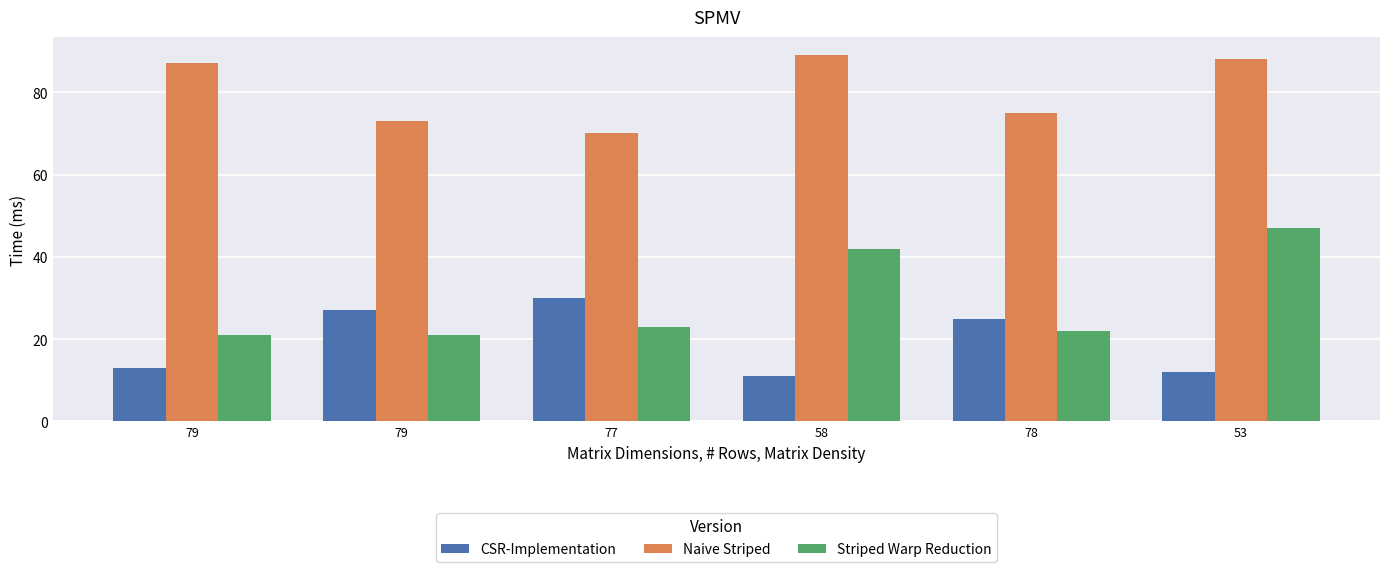

Which series has the largest range (max minus min)?

Striped Warp Reduction